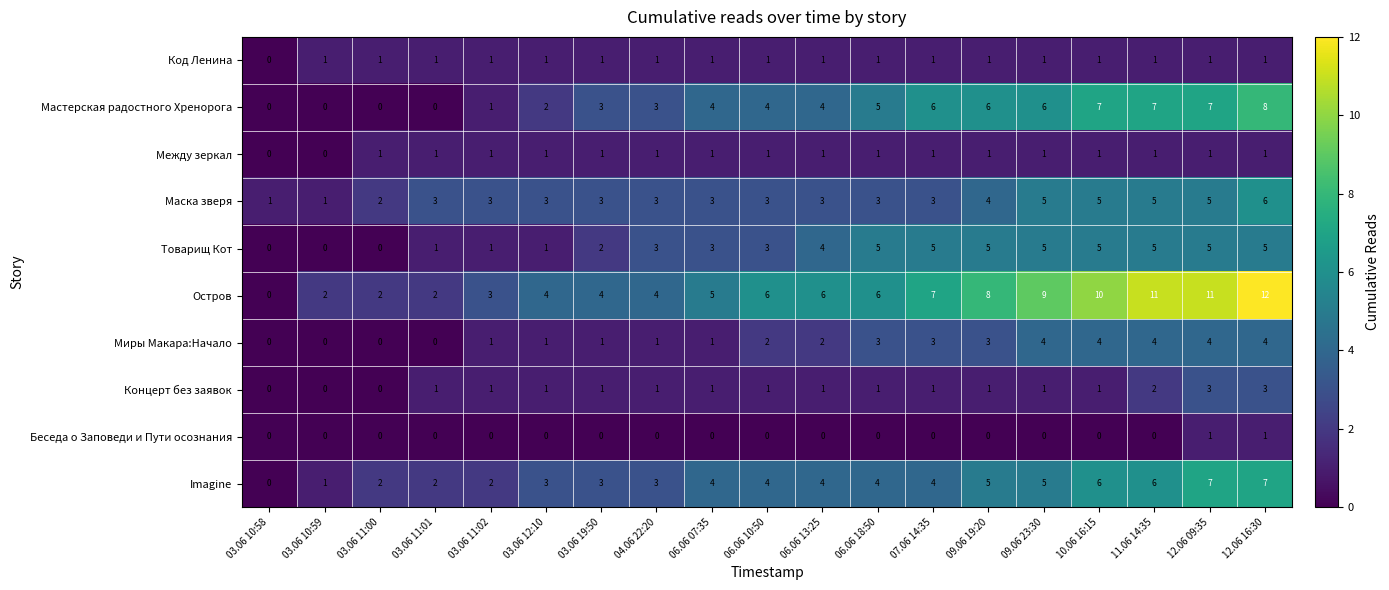

At which category is the sum across all series the highest?

12.06 16:30